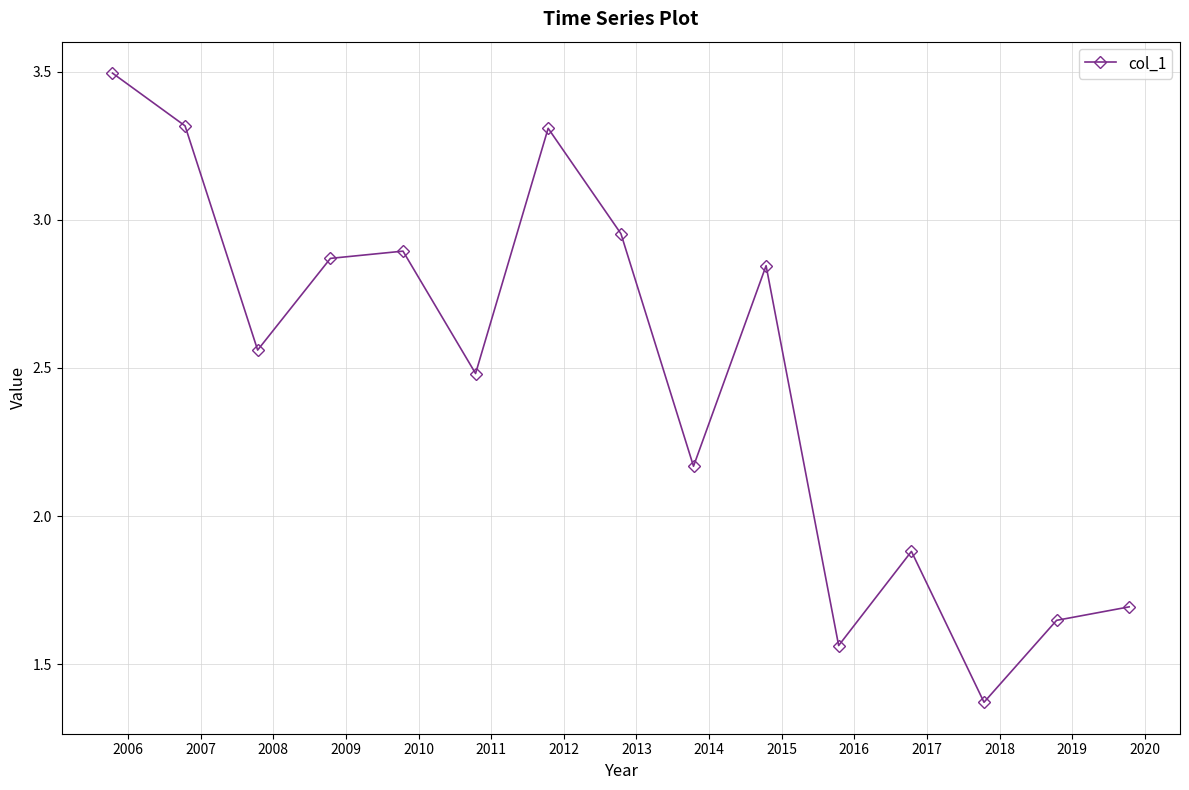

What is the difference between the second highest and minimum values?

1.9